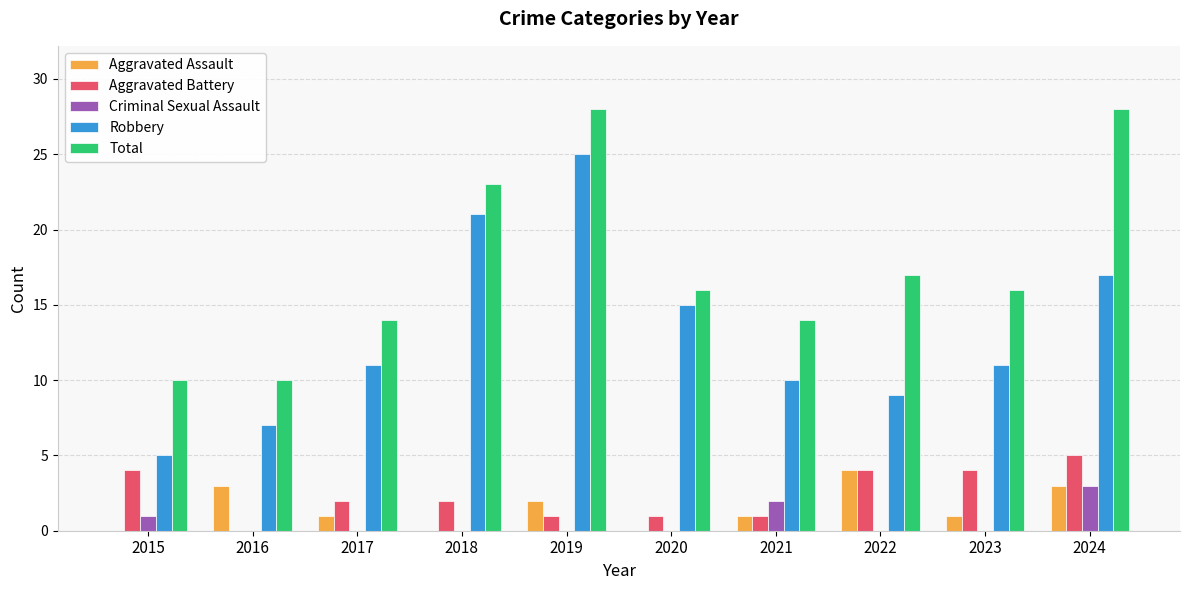

What is the total value across all series at 2021?

28